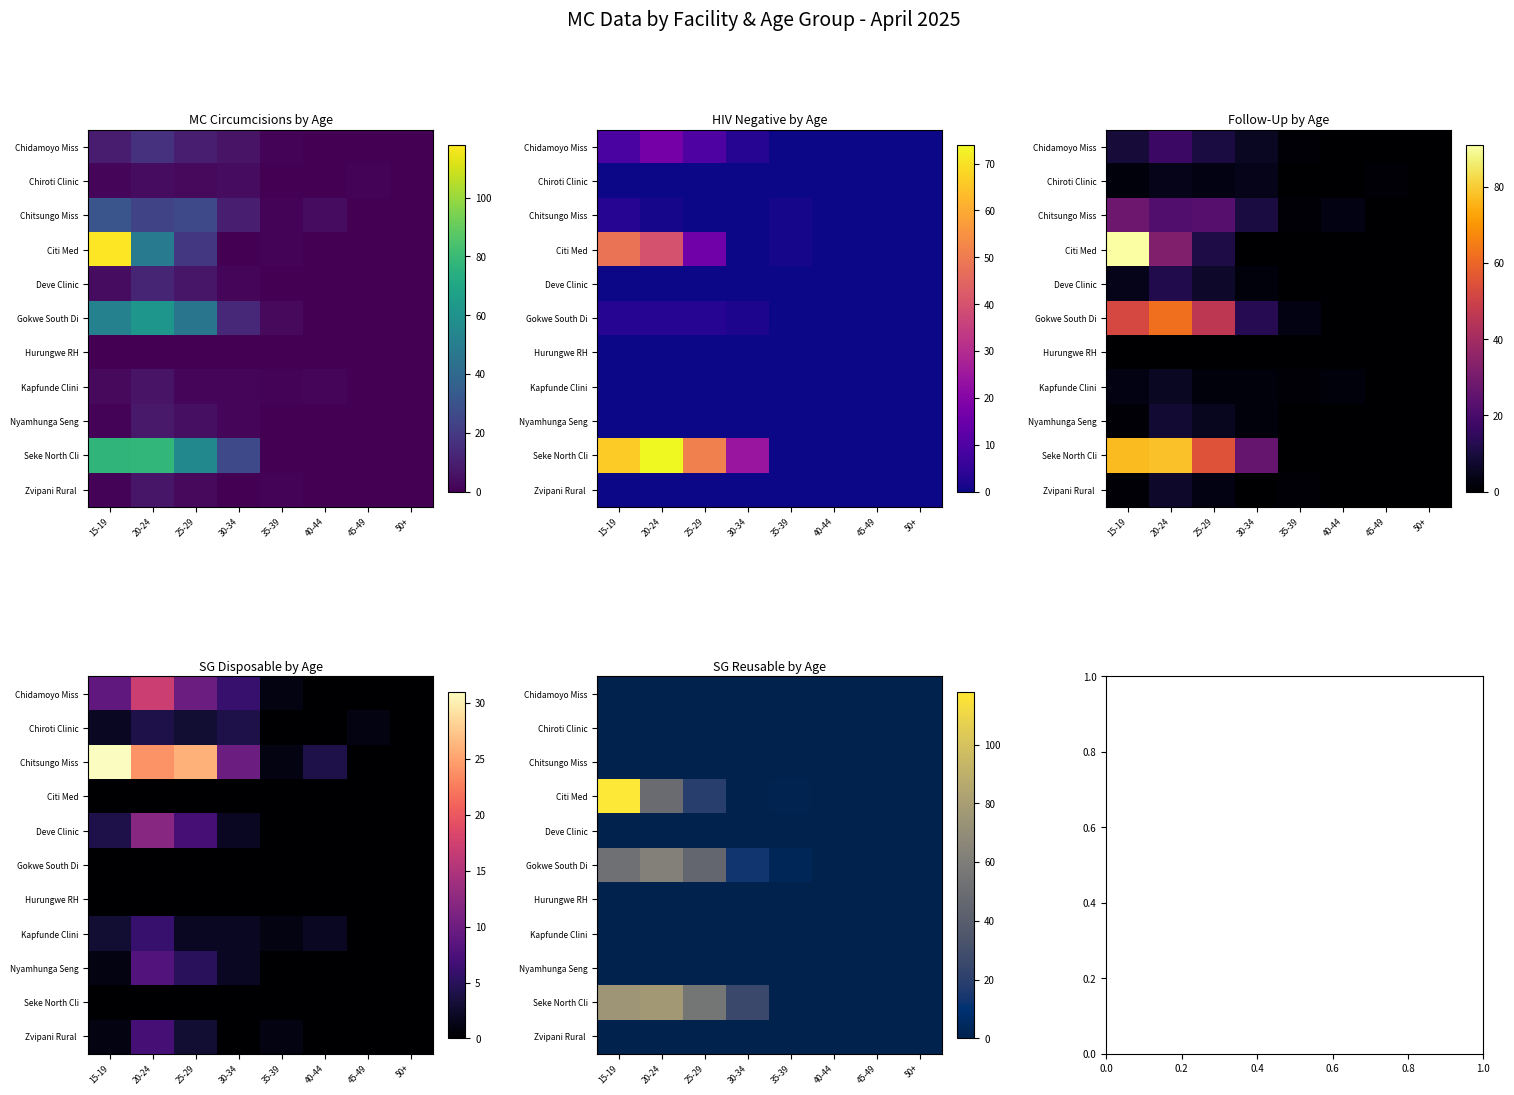

At how many categories does at least one series exceed 37?

3